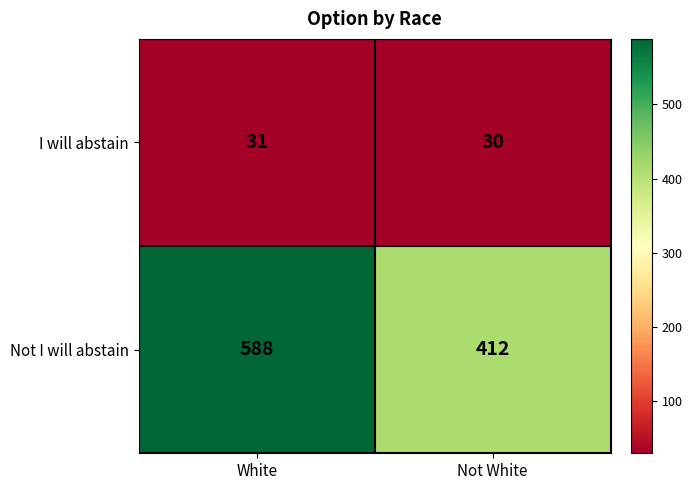

Rank the series by their maximum value, from highest to lowest.

Not I will abstain, I will abstain